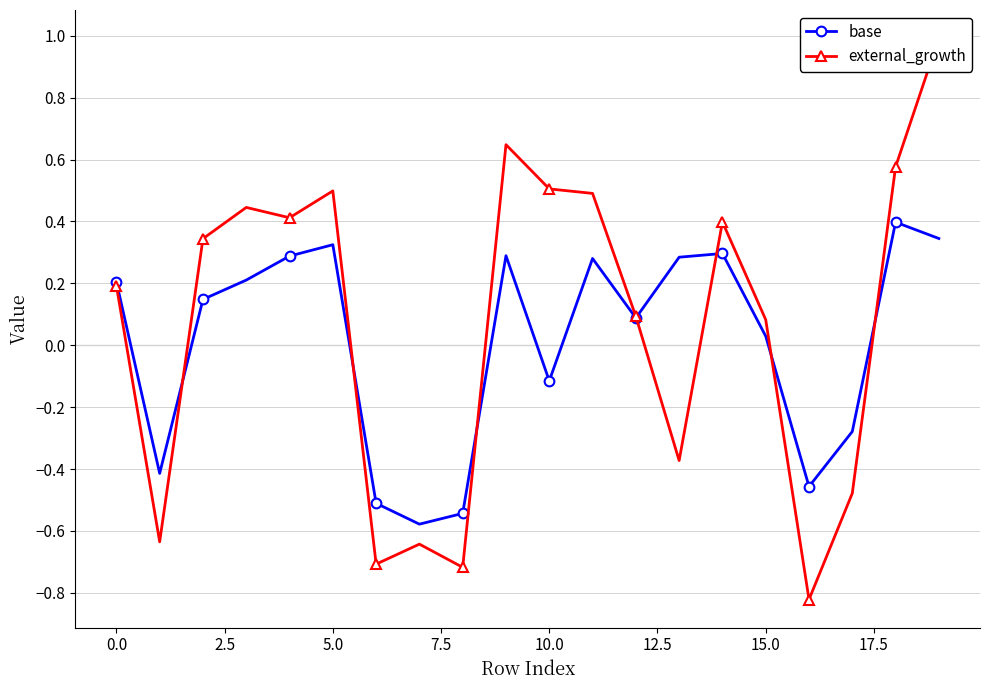

In external_growth, how many points are lower than both neighbors (excluding endpoints)?

6